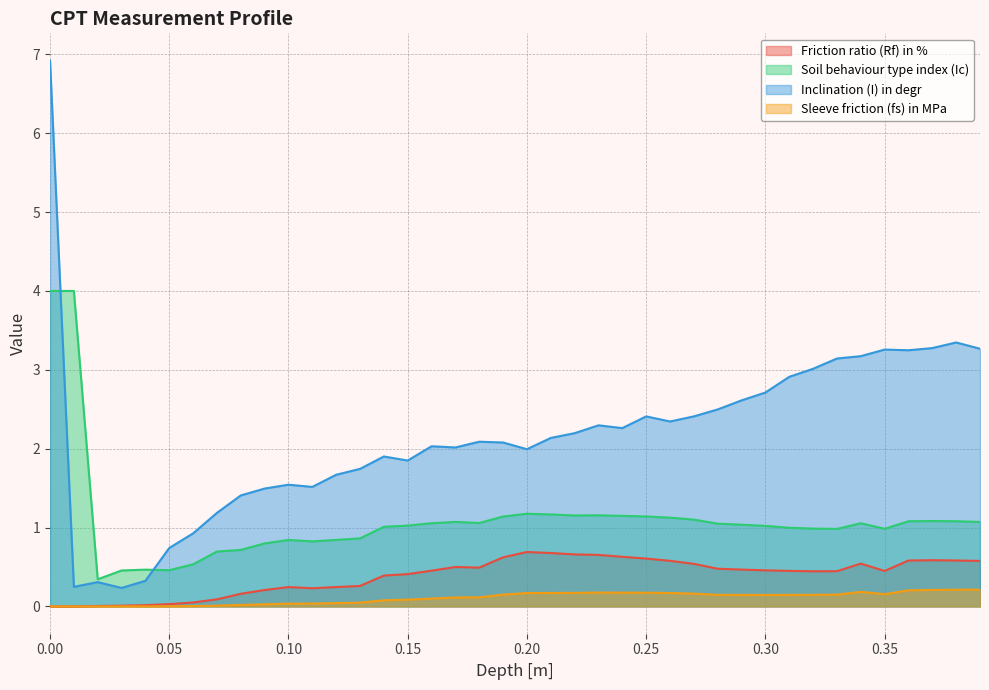

How many series are shown in this chart?

4